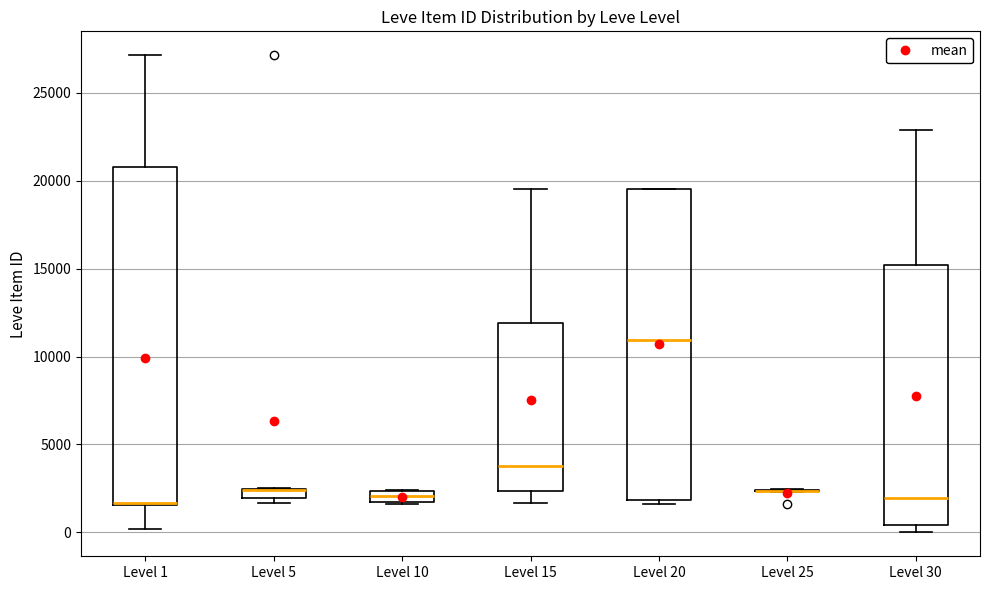

Comparing the boxes themselves (not the whiskers), which one is the tallest?

Level 1